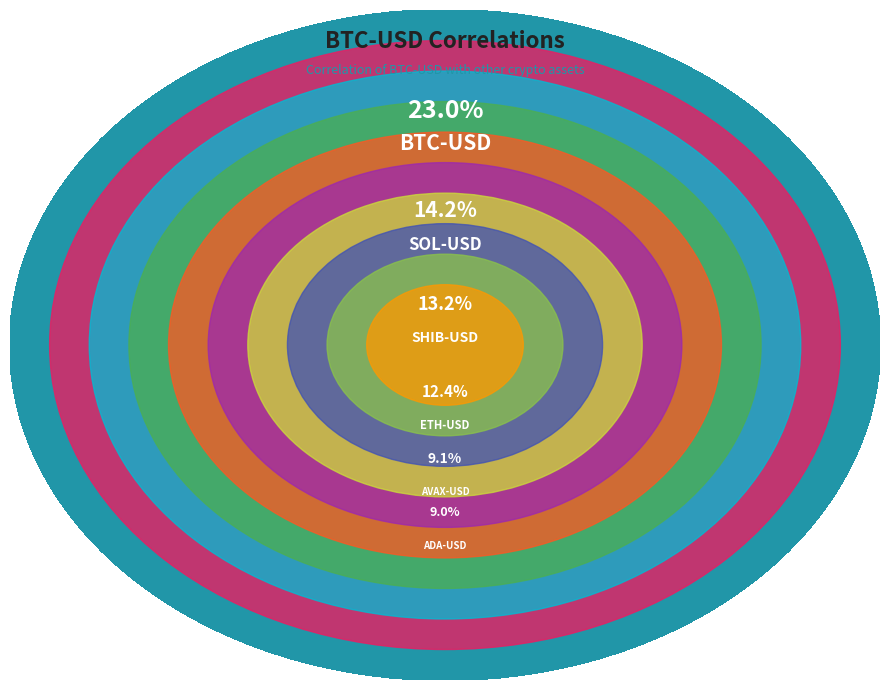

To the nearest percent, what is the combined percentage of LTC-USD and BTC-USD?

26%